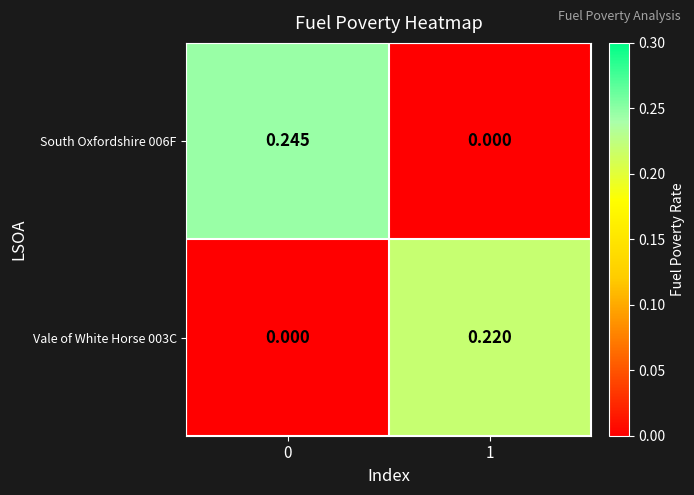

Is the value of South Oxfordshire 006F at 0 greater than the value of Vale of White Horse 003C at 0?

Yes